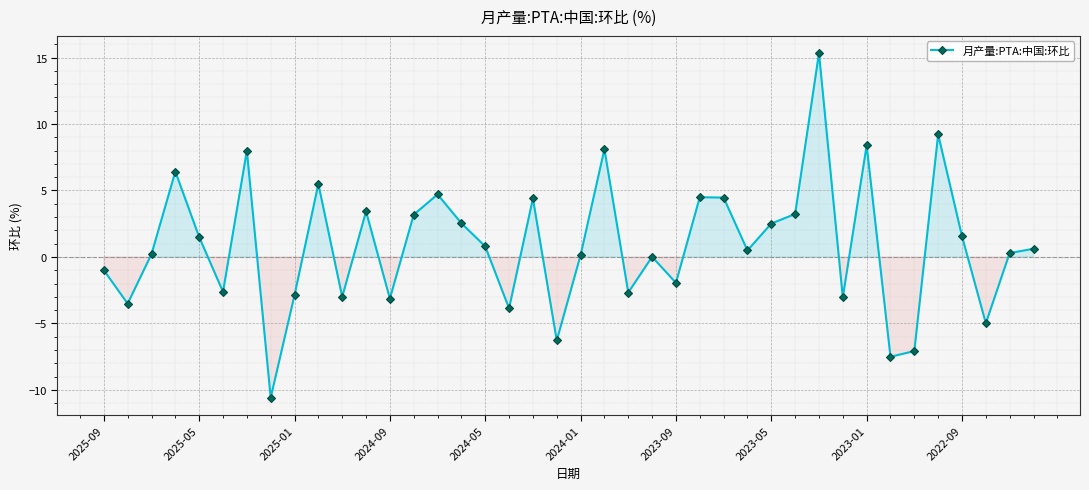

What is the value of the 16th point from the left?

2.5